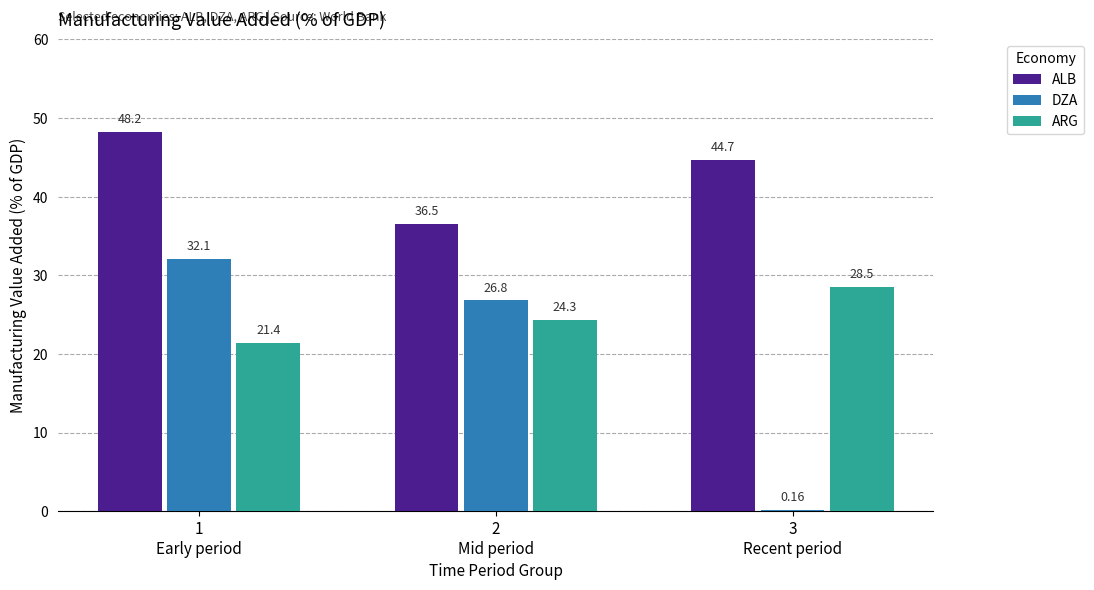

What are all the series names shown in the legend?

ALB, DZA, ARG